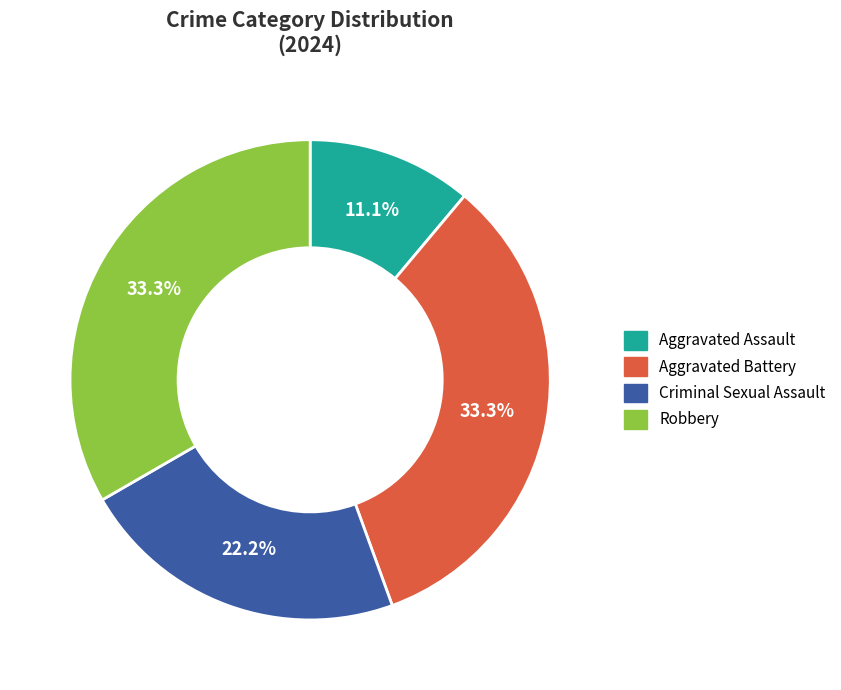

Is there a majority slice in this chart?

No